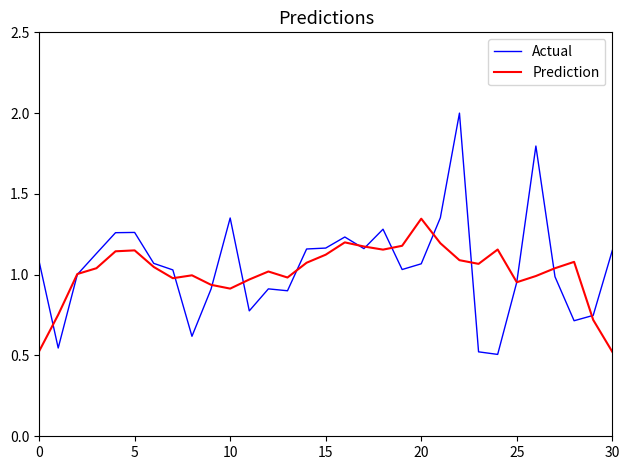

After their last crossing, which series has the higher values: Prediction or Actual?

Actual